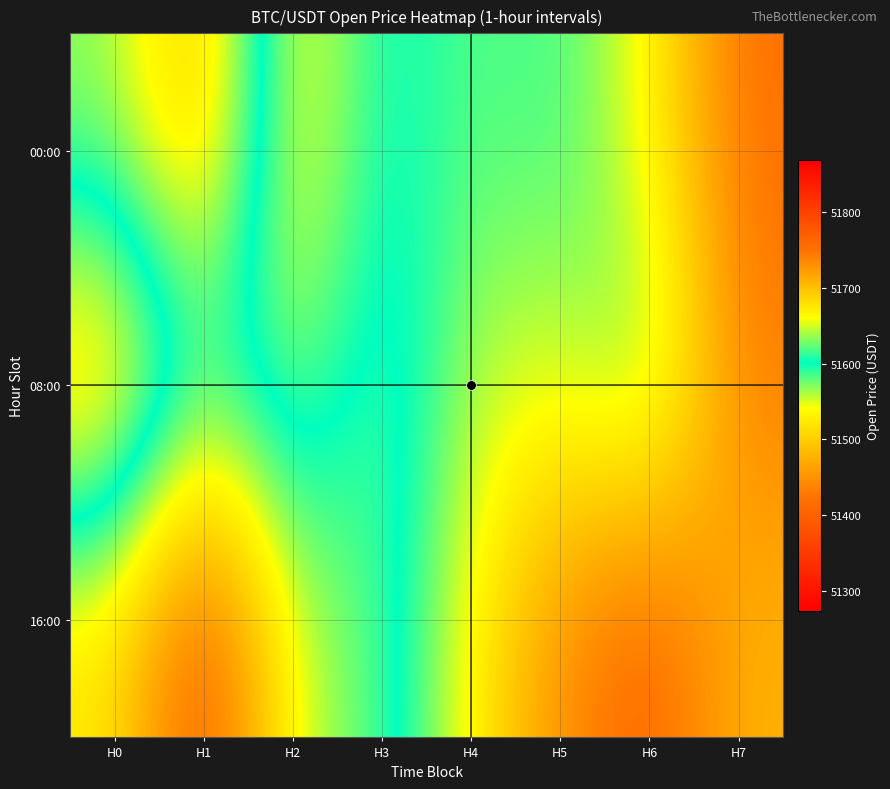

At how many categories does at least one series exceed 51457?

8